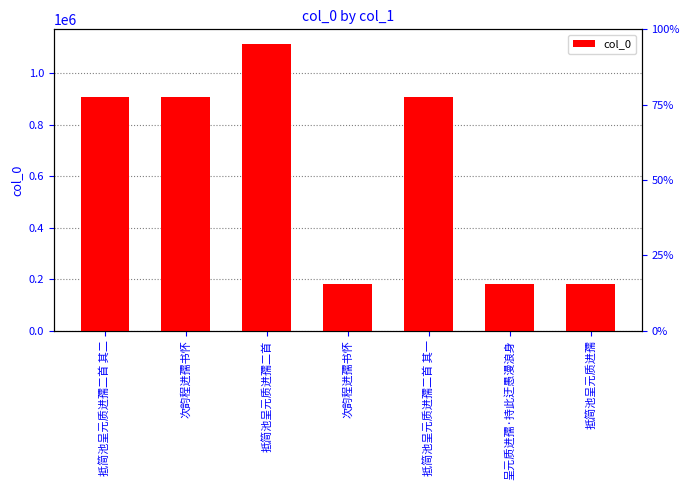

What is the label of the 5th bar from the left?

抵简池呈元质进孺二首 其一